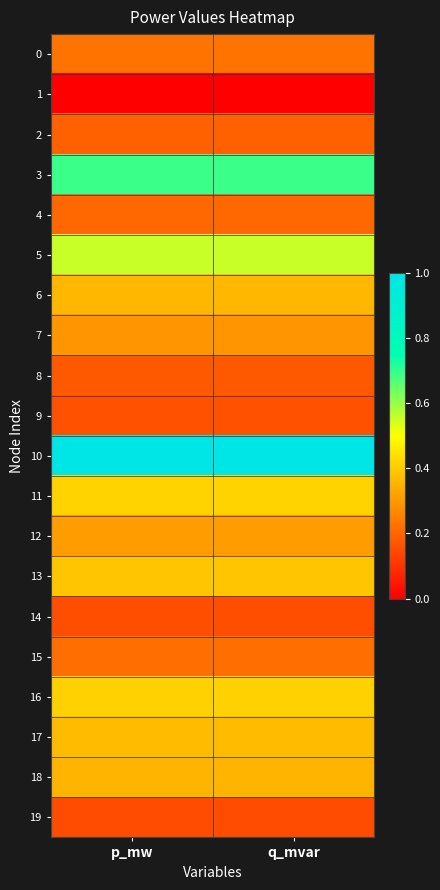

What is the maximum value shown in the chart?

1.0